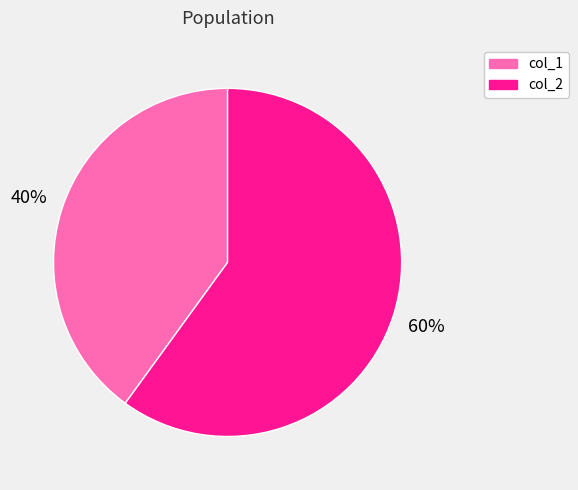

Which category has the smallest portion of the pie?

col_1